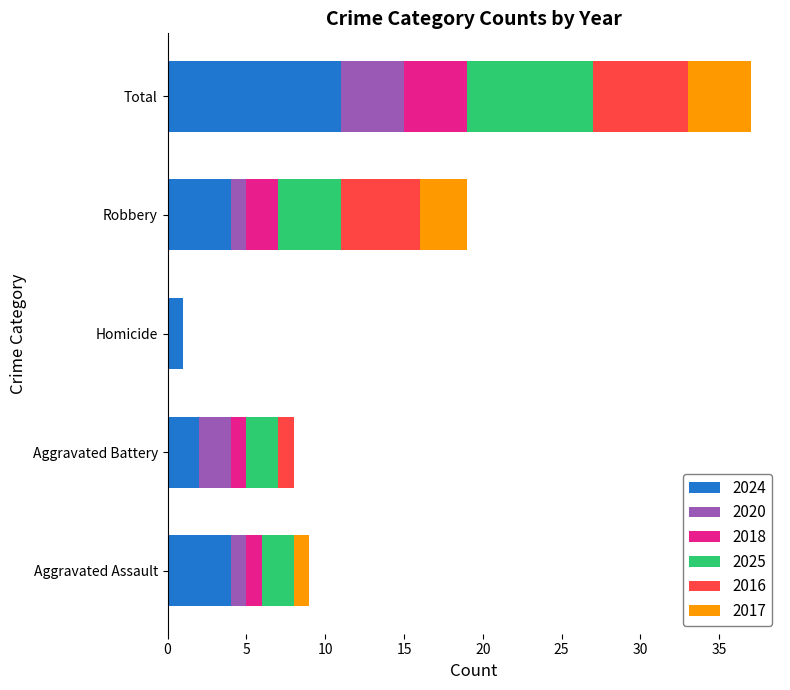

What are all the series names shown in the legend?

2024, 2020, 2018, 2025, 2016, 2017